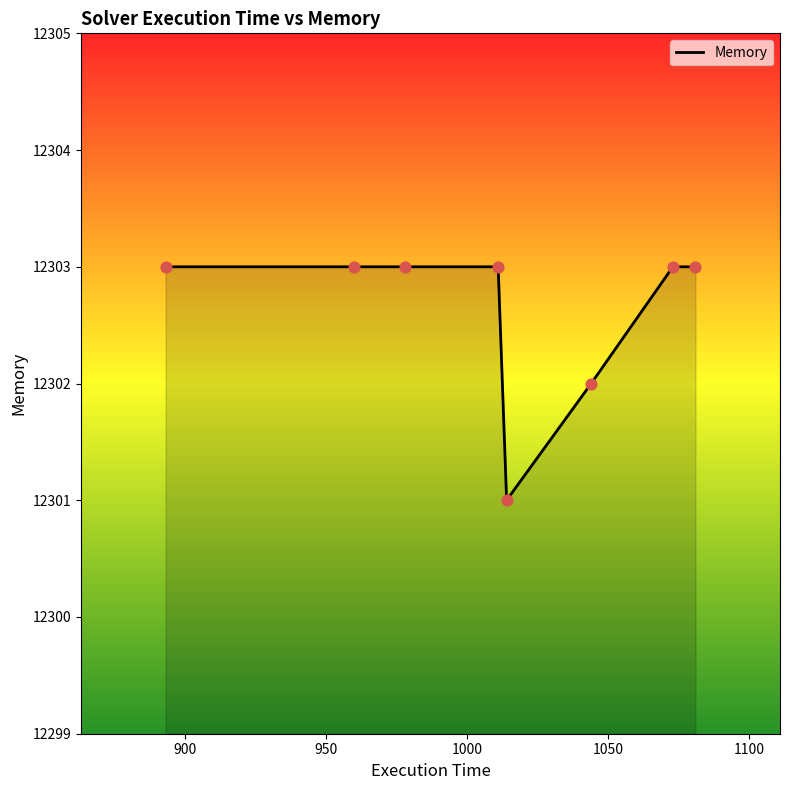

True or false: there are more than 2 points higher than both neighbors.

False